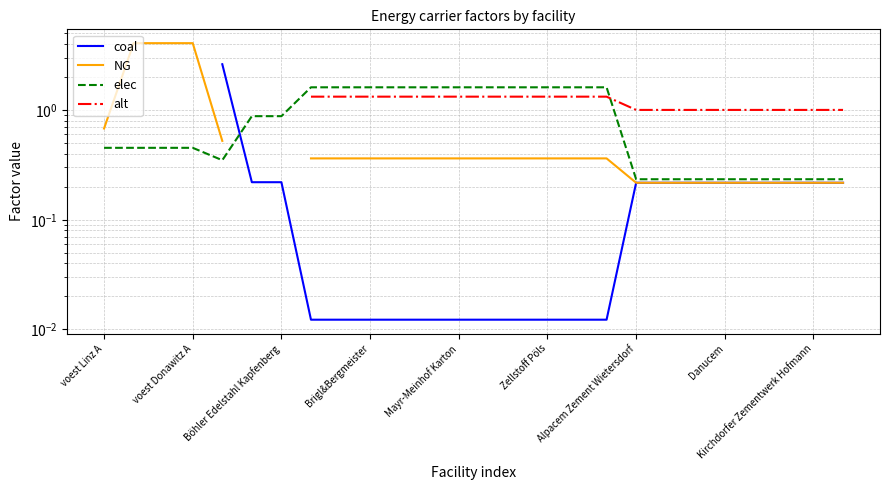

Which series has the widest spread of values?

NG